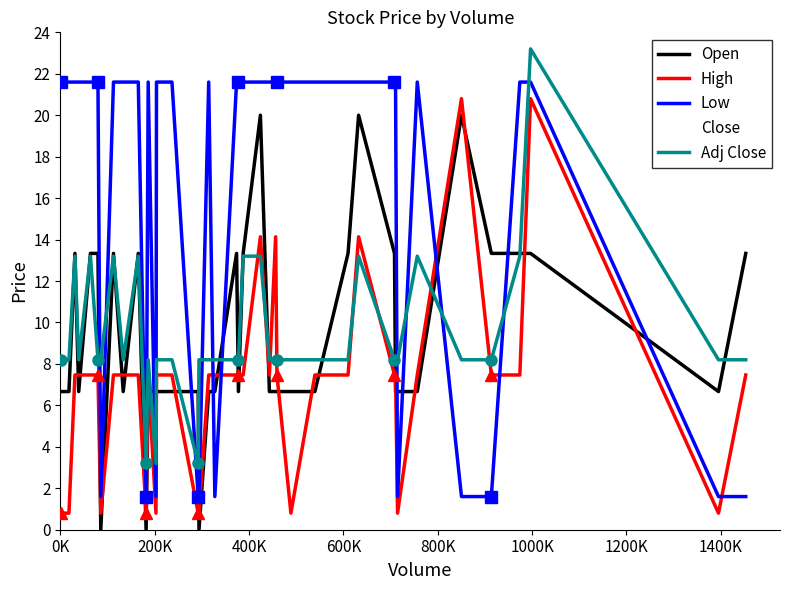

Is this an area chart (filled region under the line)?

No